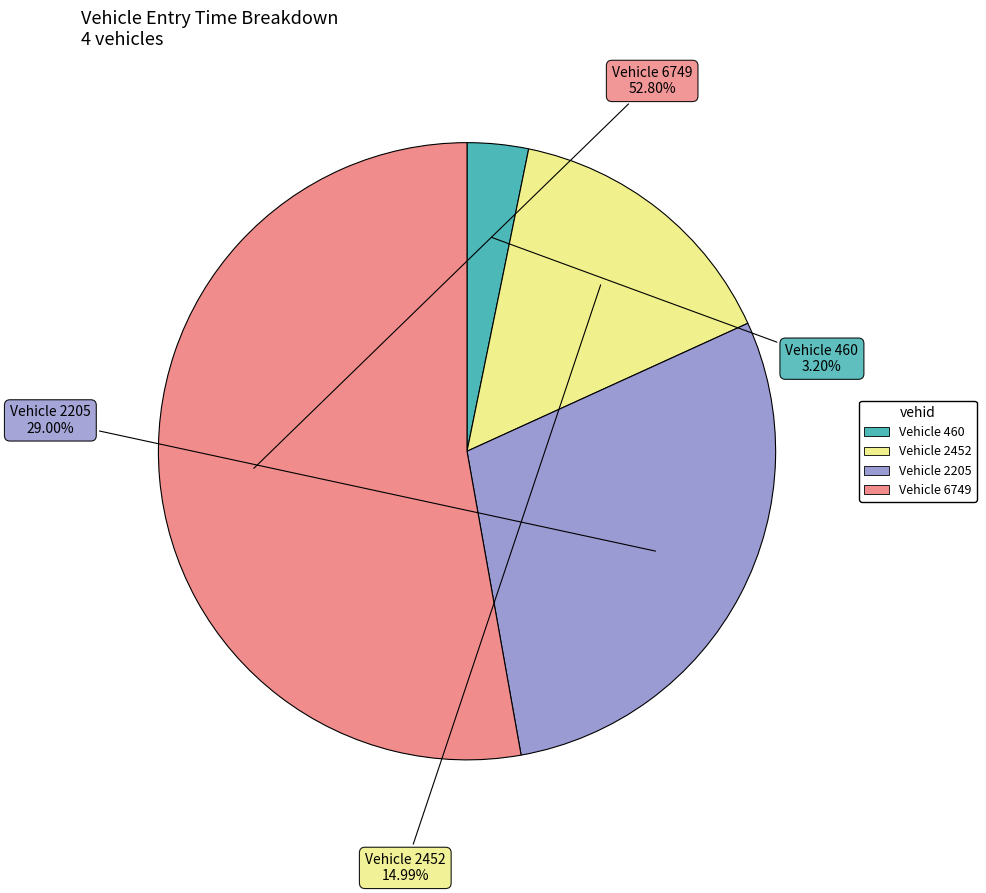

Does any single category account for the majority?

Yes